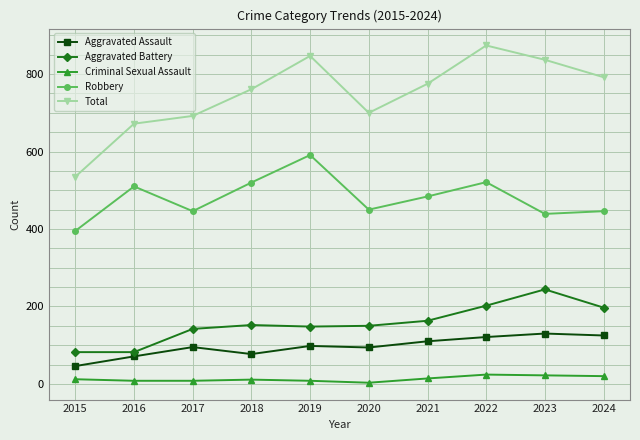

Rank the series by their maximum value, from lowest to highest.

Criminal Sexual Assault, Aggravated Assault, Aggravated Battery, Robbery, Total